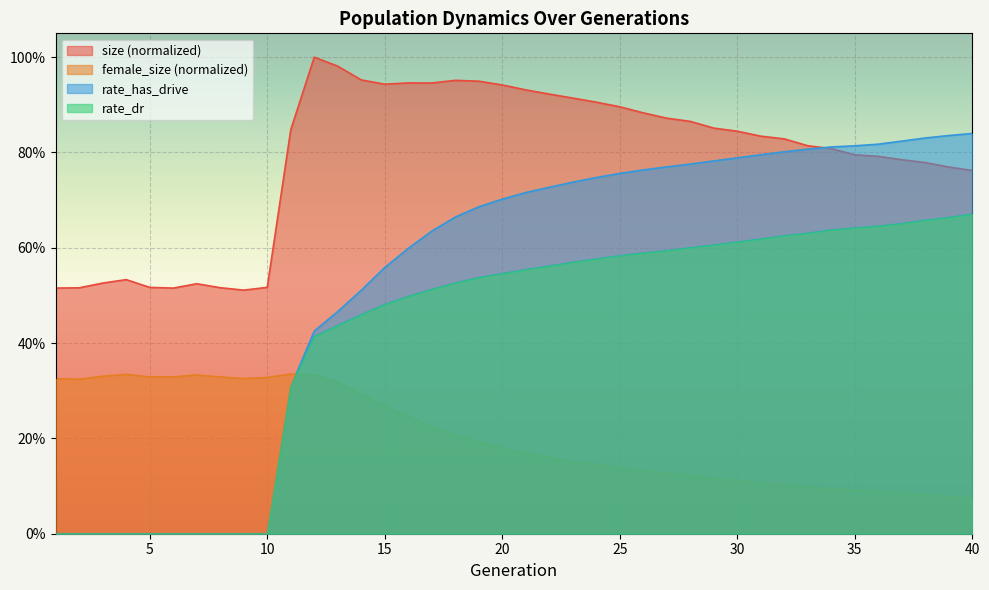

Where is size nearest to the value 0?

9